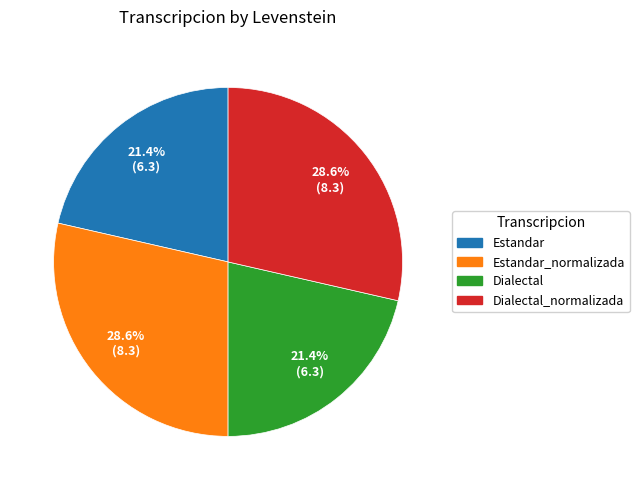

Does Estandar represent more than half of the total?

No